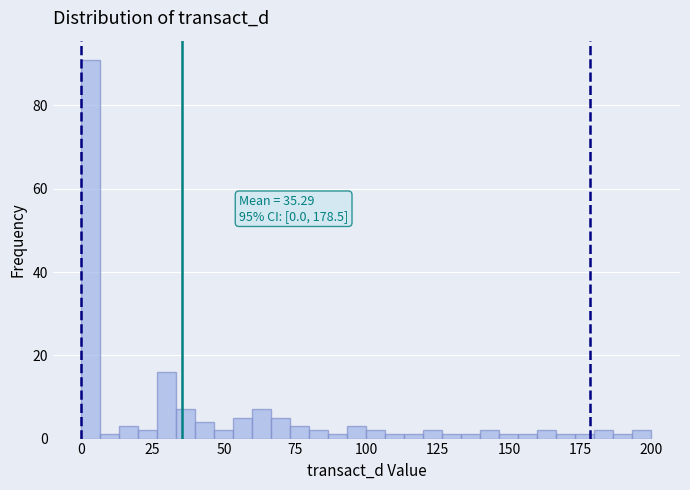

Around what value on the x-axis is the tallest bar? Give the approximate position of its centre, as read against the axis.

5